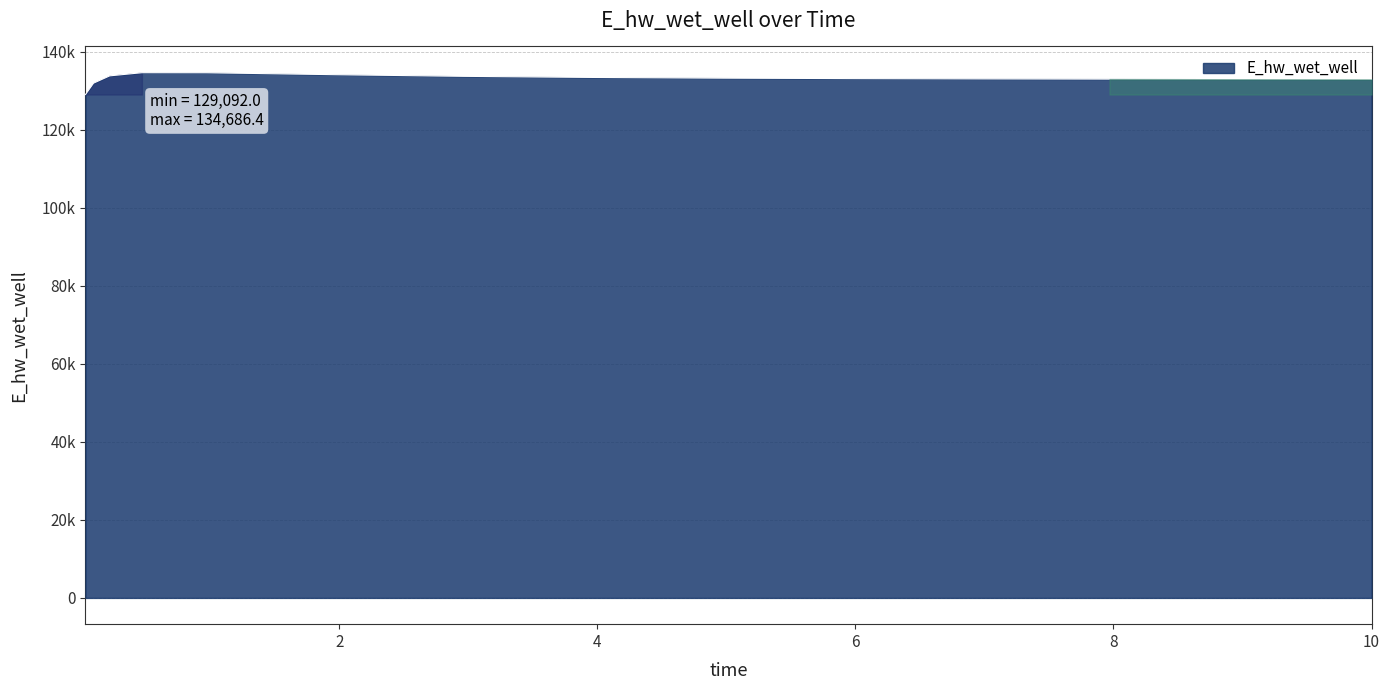

What is the label of the 14th point from the left?

9.96875